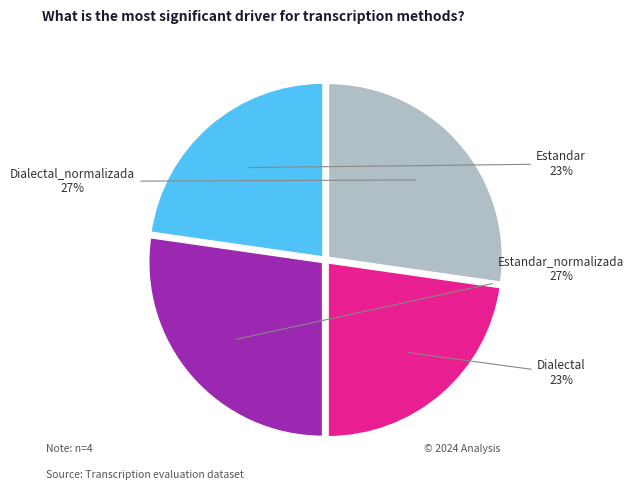

Count the number of slices in the pie.

4